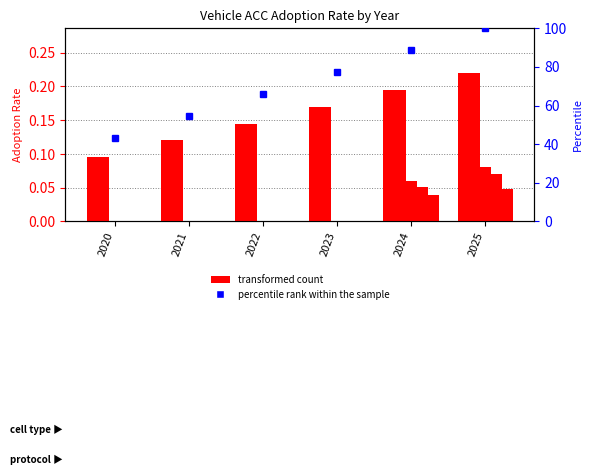

What is the total value across all series at 2025?

0.6